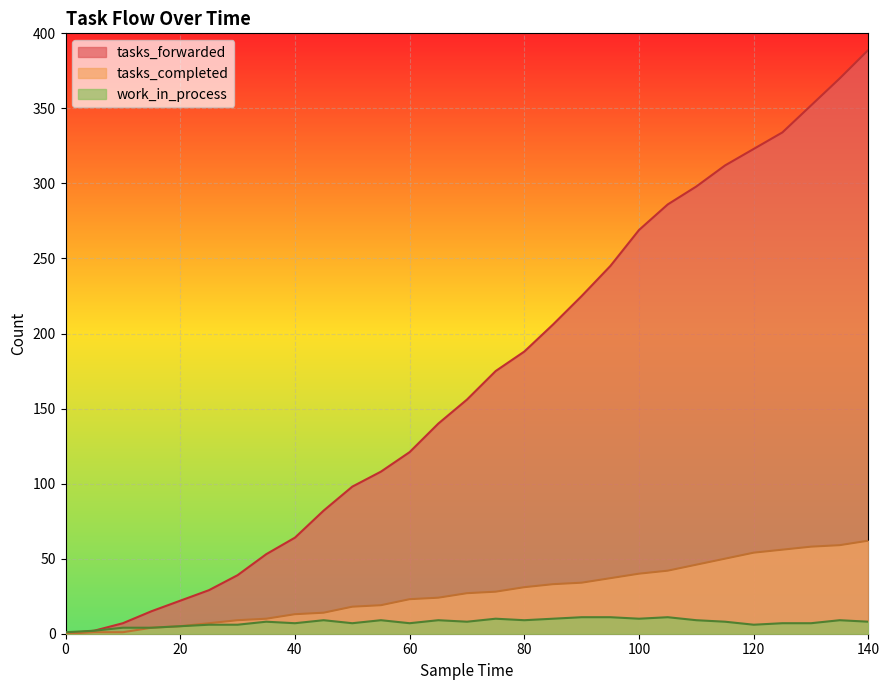

How many lines are shown in the chart?

3